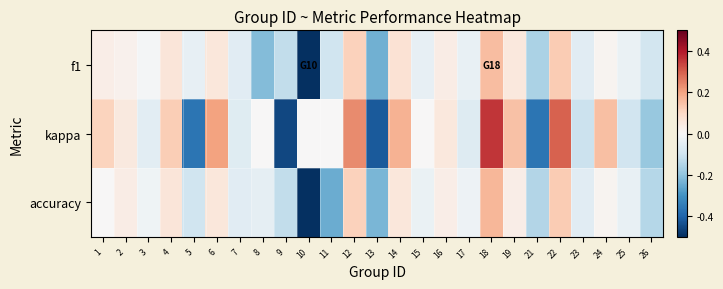

At 18, list the series in order from largest to smallest.

kappa, accuracy, f1